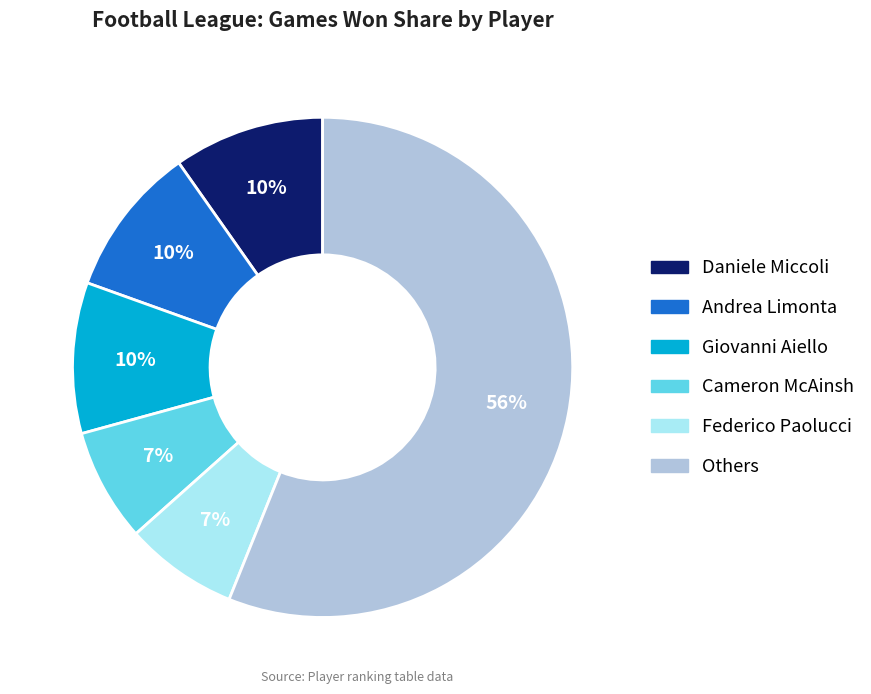

To the nearest percent, what is the average slice percentage?

17%